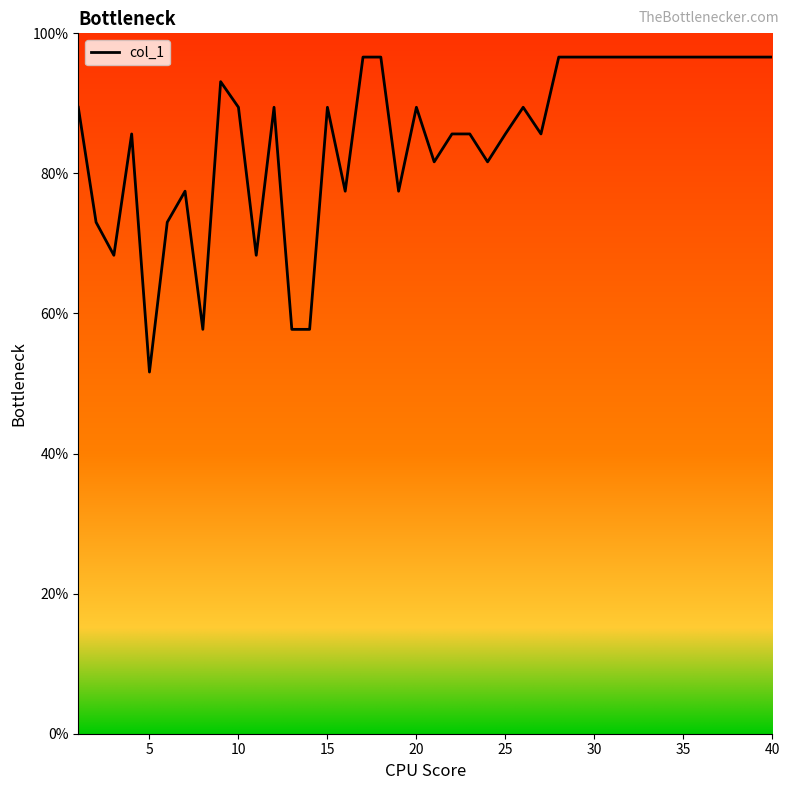

Reading left to right, transcribe all the data shown in this chart.

89.4	73.0	68.3	85.6	51.6	73.0	77.5	57.7	93.1	89.4	68.3	89.4	57.7	57.7	89.4	77.5	96.6	96.6	77.5	89.4	81.6	85.6	85.6	81.6	85.6	89.4	85.6	96.6	96.6	96.6	96.6	96.6	96.6	96.6	96.6	96.6	96.6	96.6	96.6	96.6